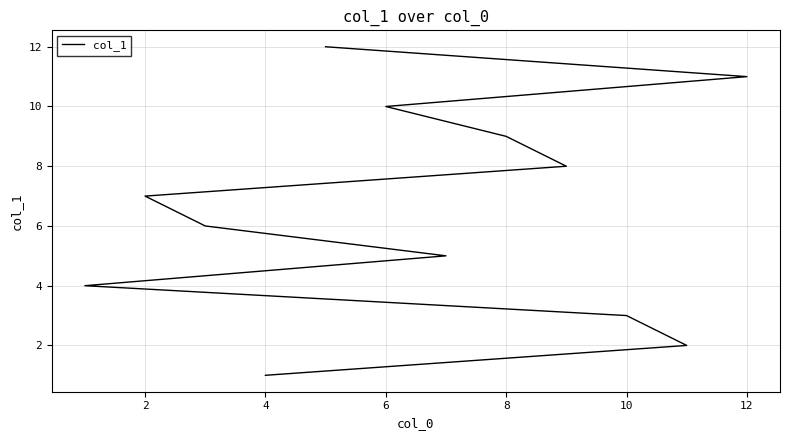

How many distinct data groups are displayed?

1